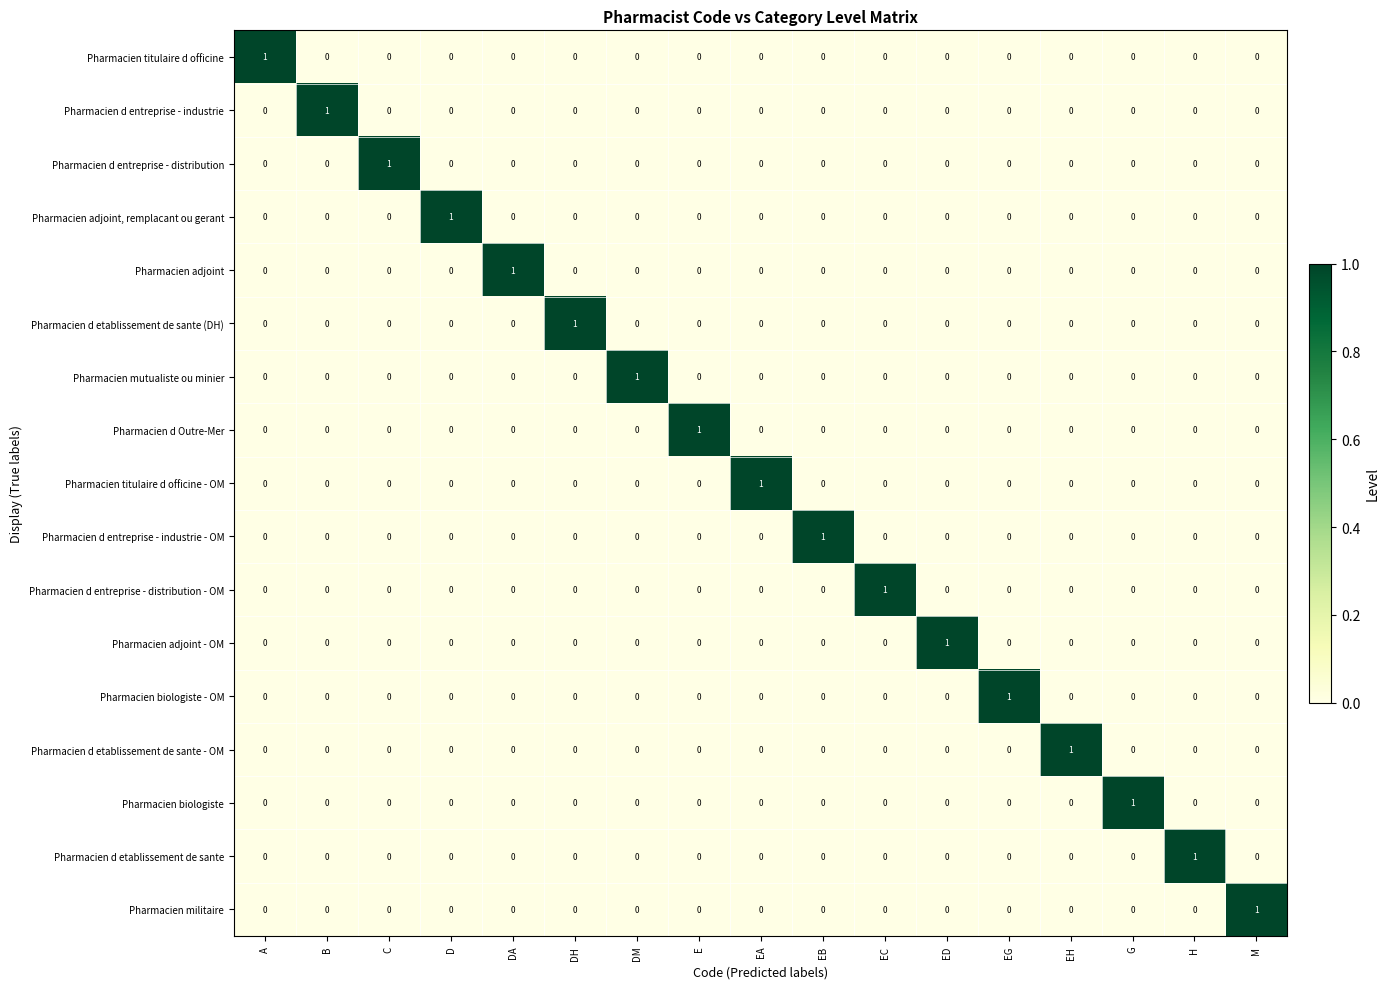

At how many categories does at least one series exceed 0?

17